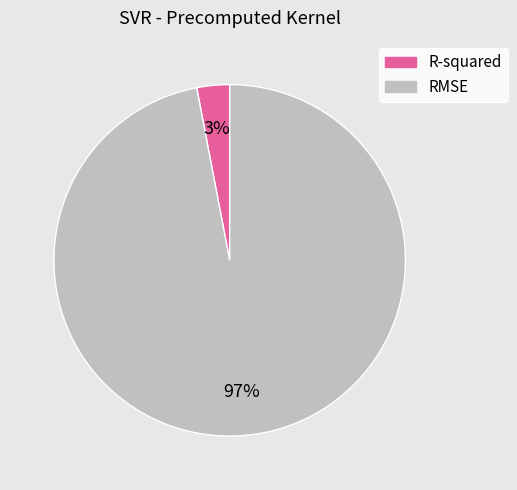

To the nearest percent, what is the average slice percentage?

50%